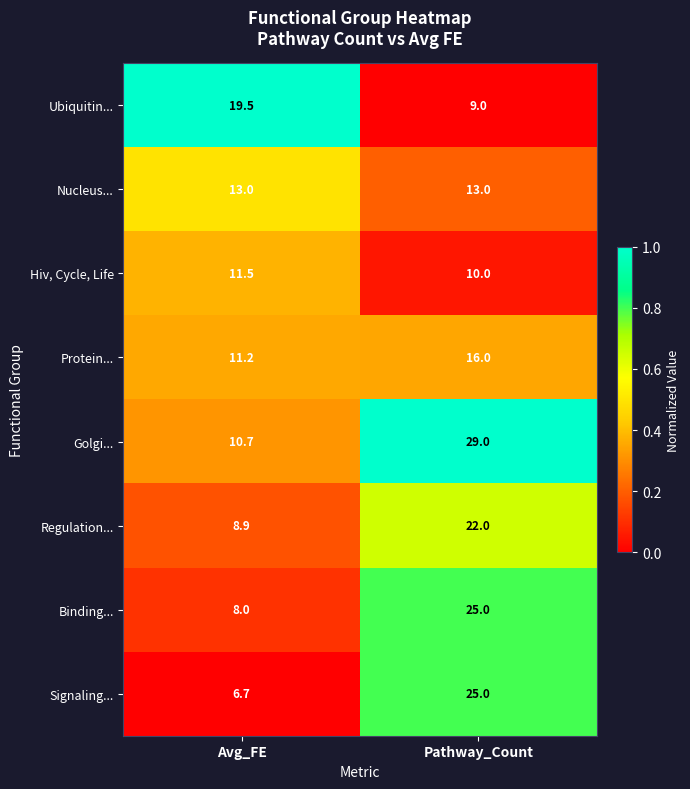

What is the difference between the highest and lowest values at Pathway_Count?

20.0